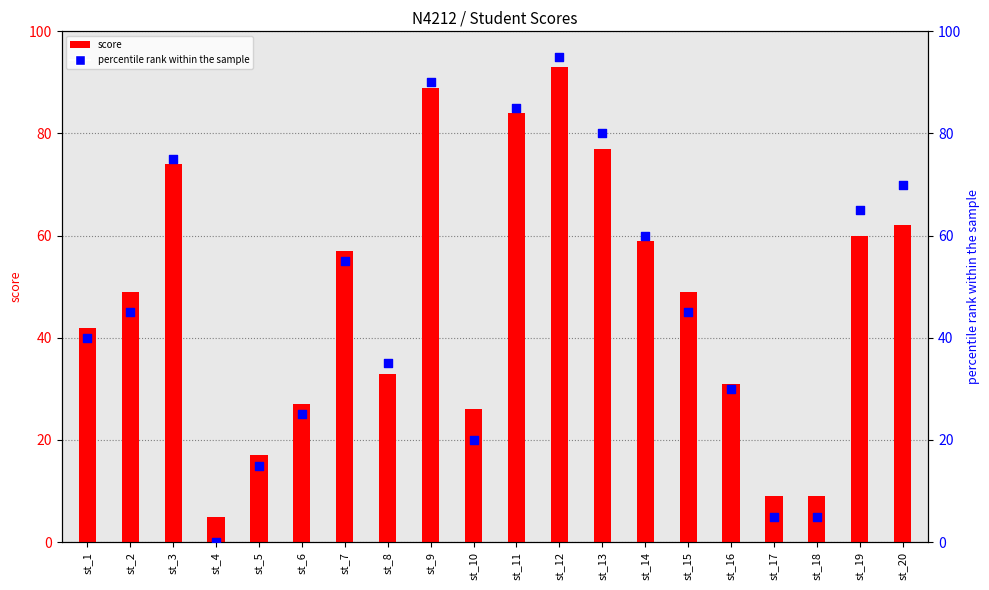

What is the total value across all series at st_3?

149